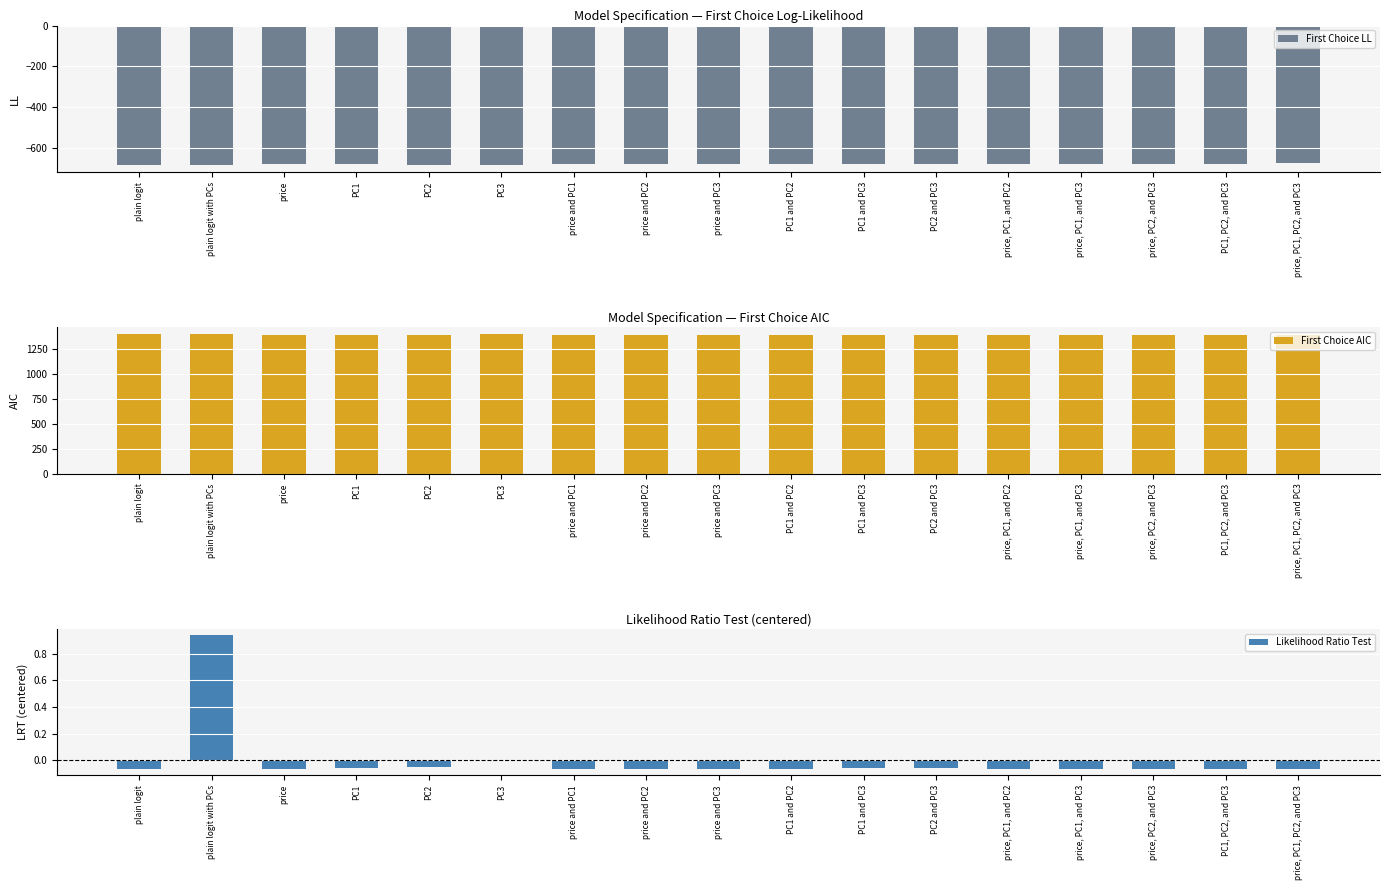

The First Choice AIC series shows 2128.9 at price. True or false?

False